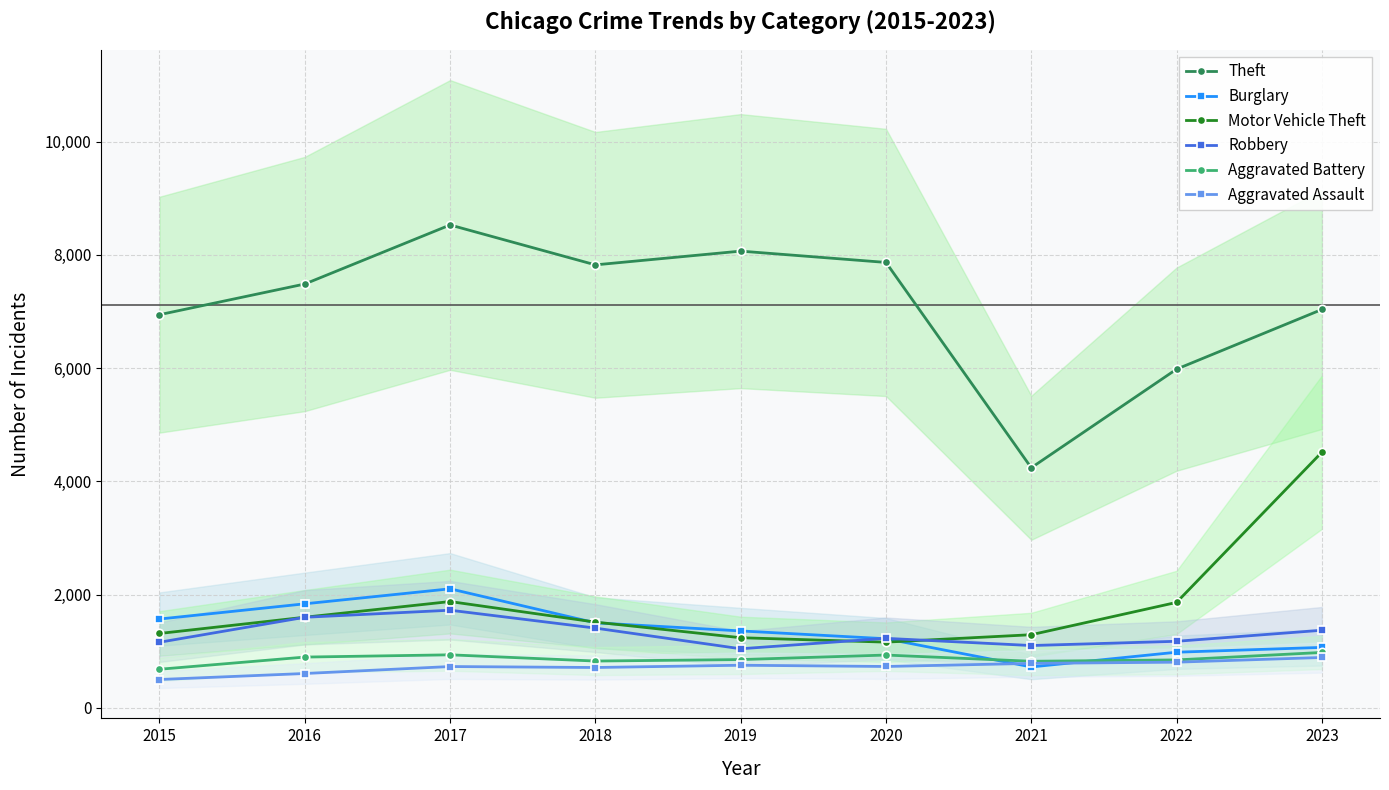

Which category has the highest value in the Theft series?

2017